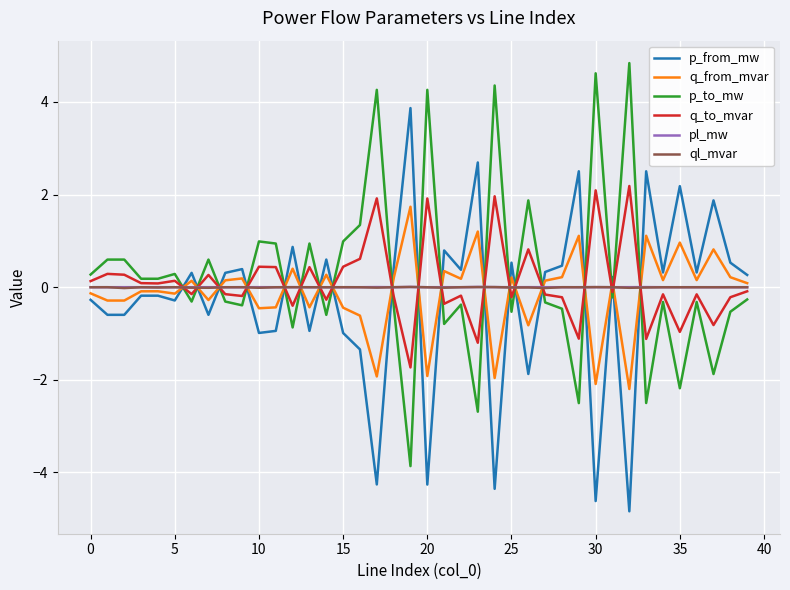

How many interior local peaks does the p_to_mw series have?

14